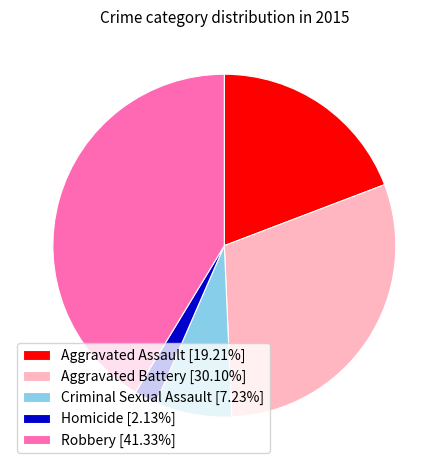

Is there a majority slice in this chart?

No